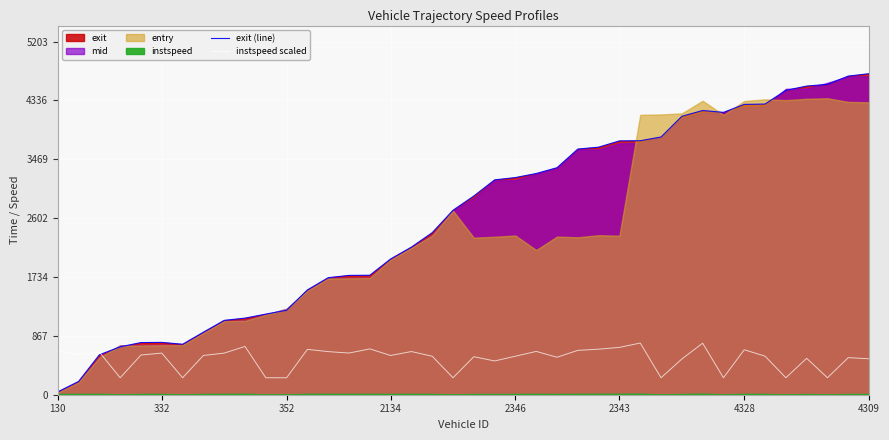

The exit (line) series shows 6262.7 at 4328. True or false?

False